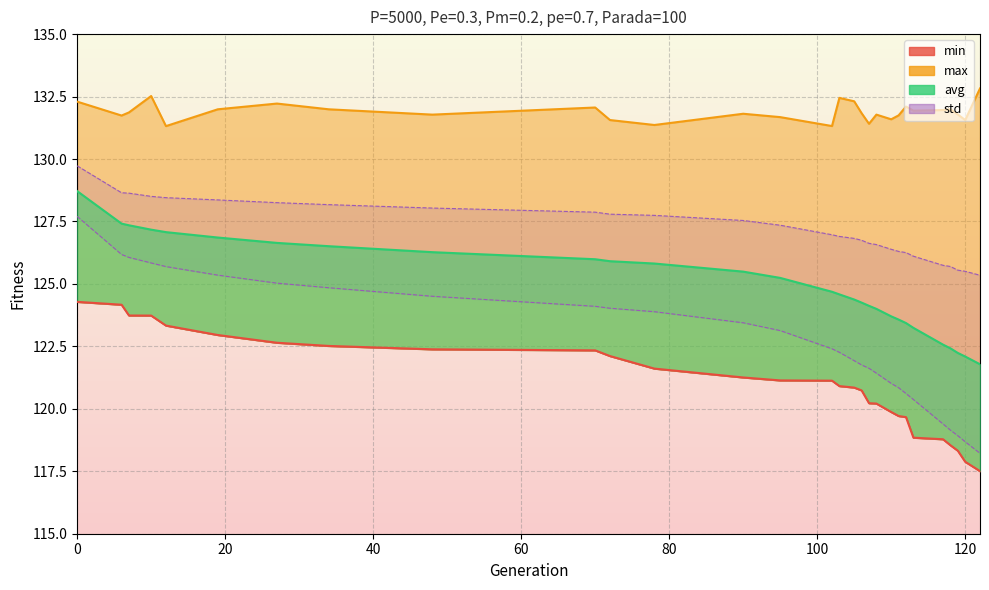

True or false: std_bot and min_line cross at least once.

False